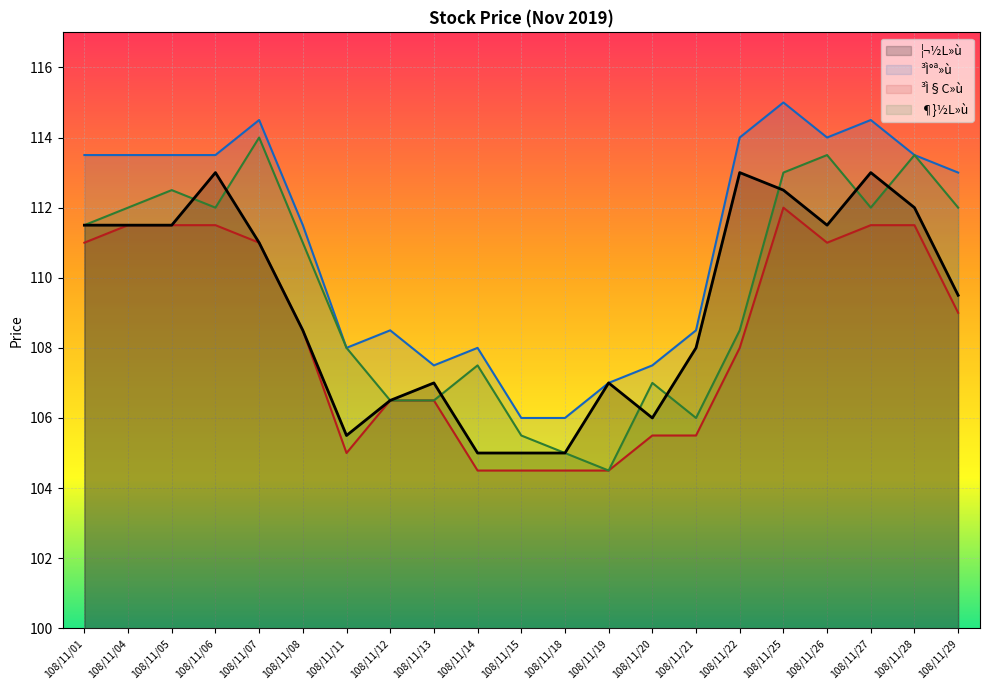

What is the difference between the ¦¬½L»ù values at 108/11/28 and 108/11/14?

7.0